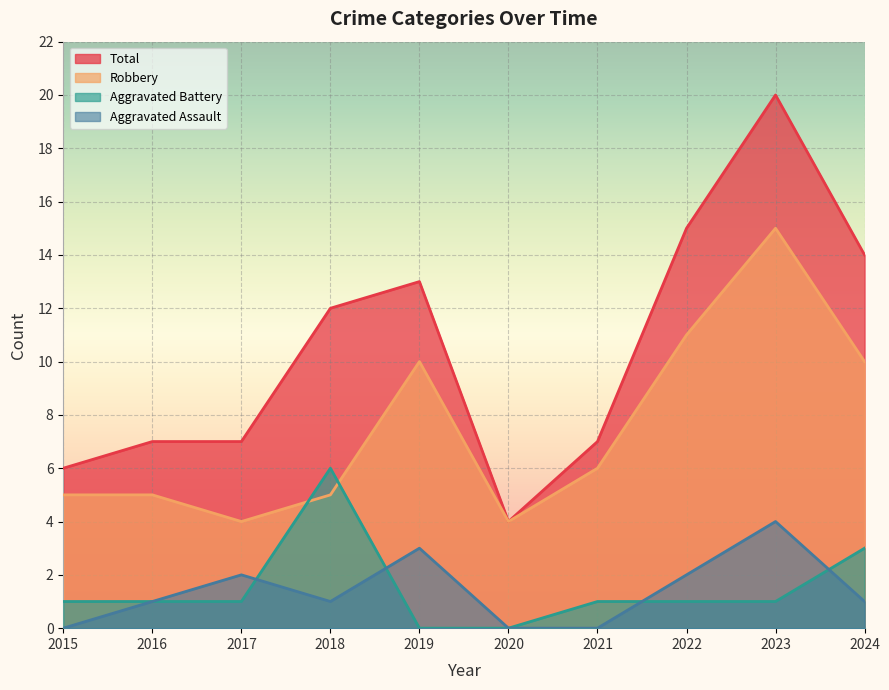

What is the difference between the maximum and second lowest values in the Aggravated Battery series?

6